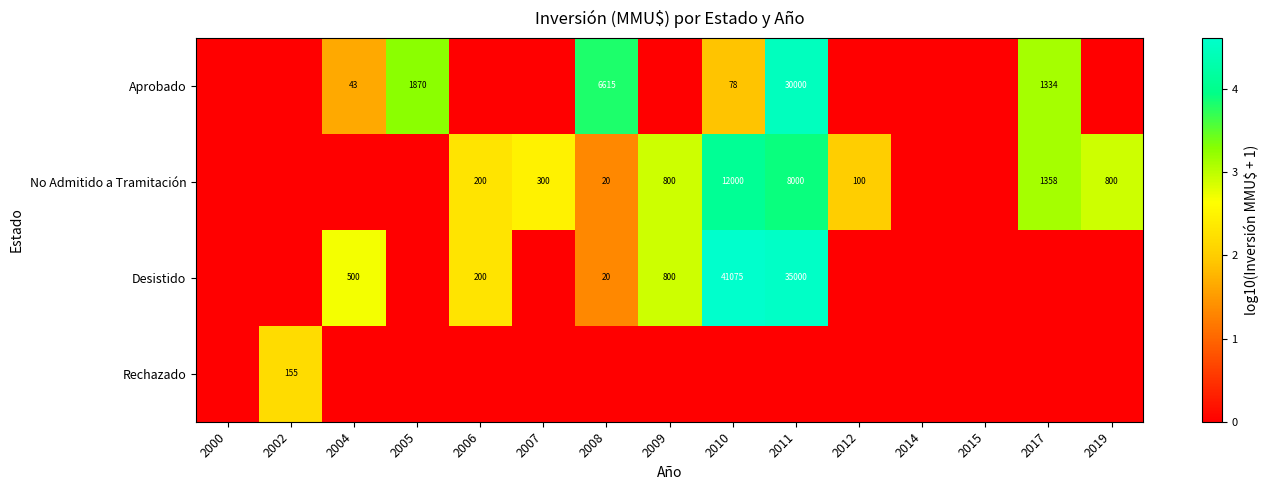

Which series has the largest range (max minus min)?

Desistido